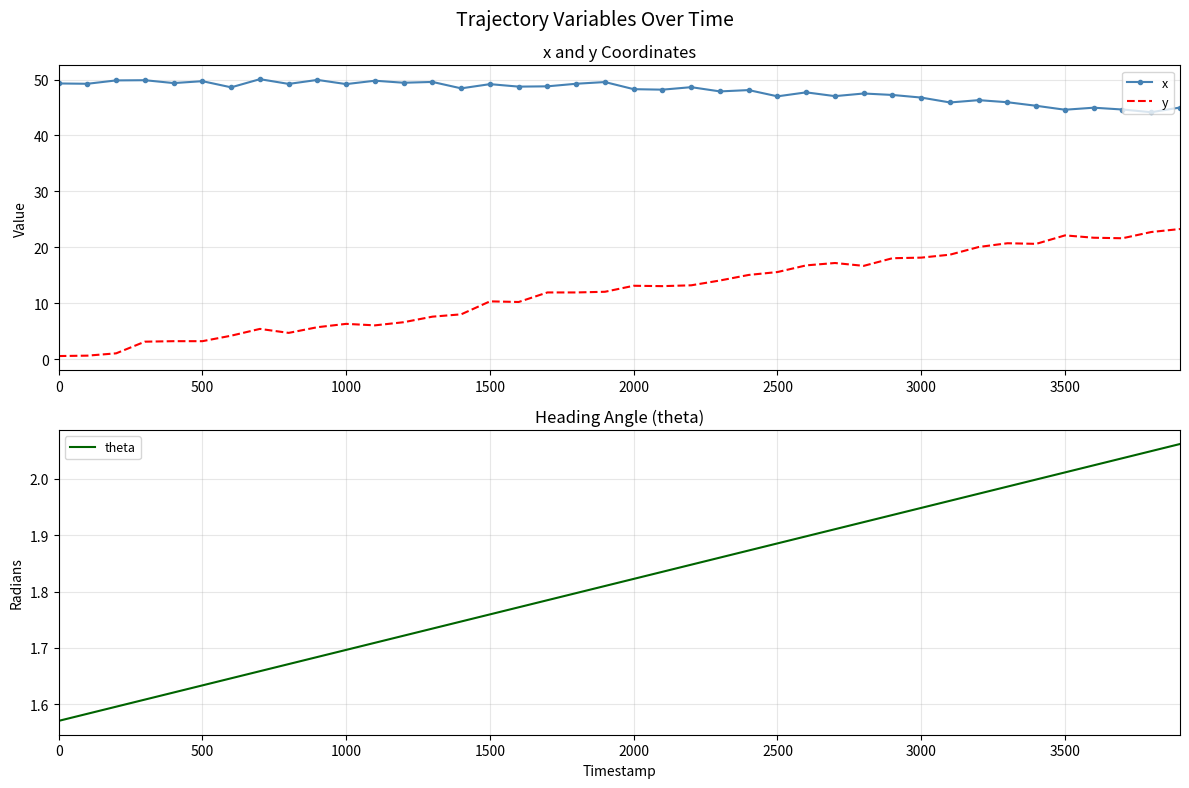

Rank the series by their maximum value, from highest to lowest.

x, y, theta